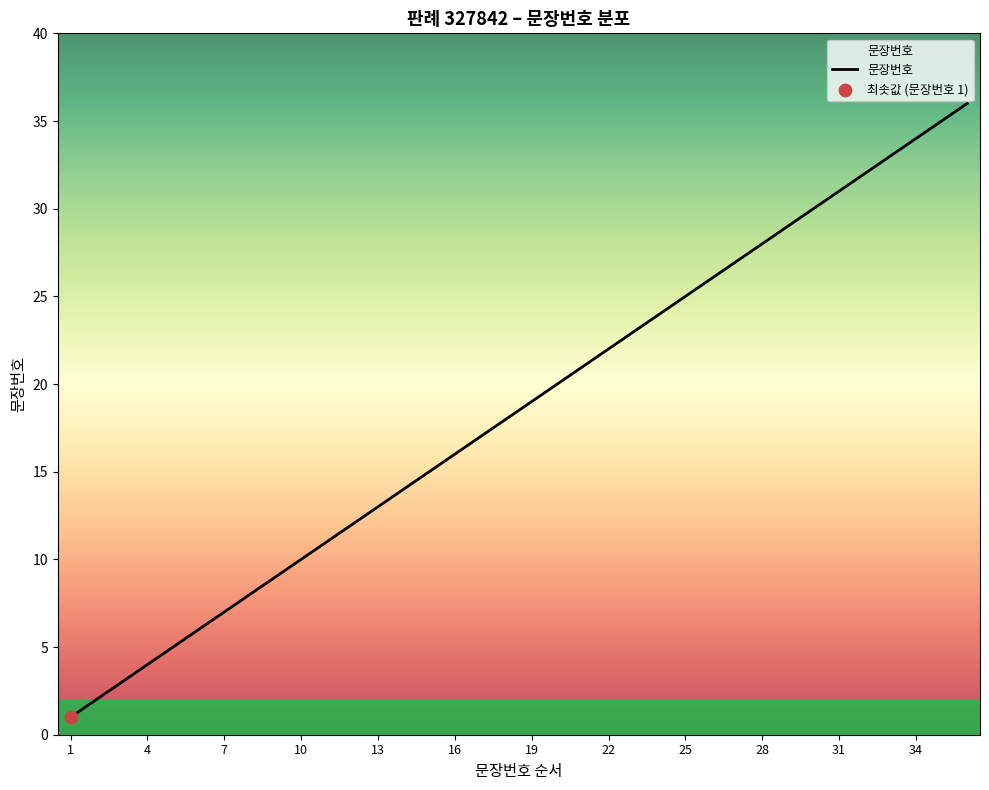

What is the difference between the maximum and minimum values?

35